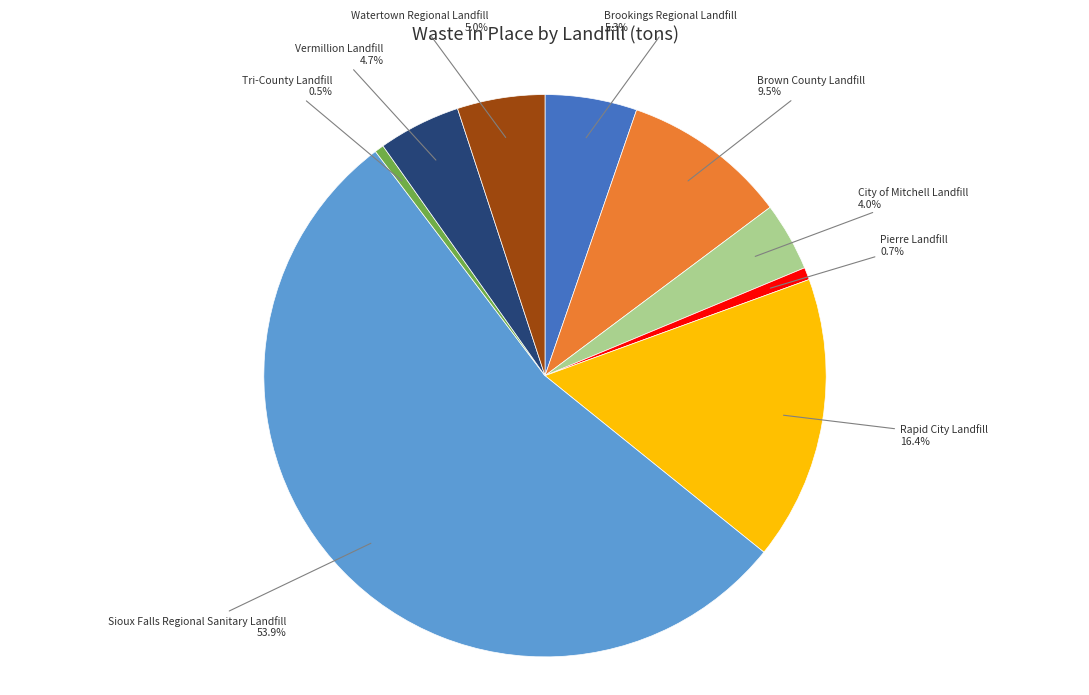

How many slices are in this pie chart?

9